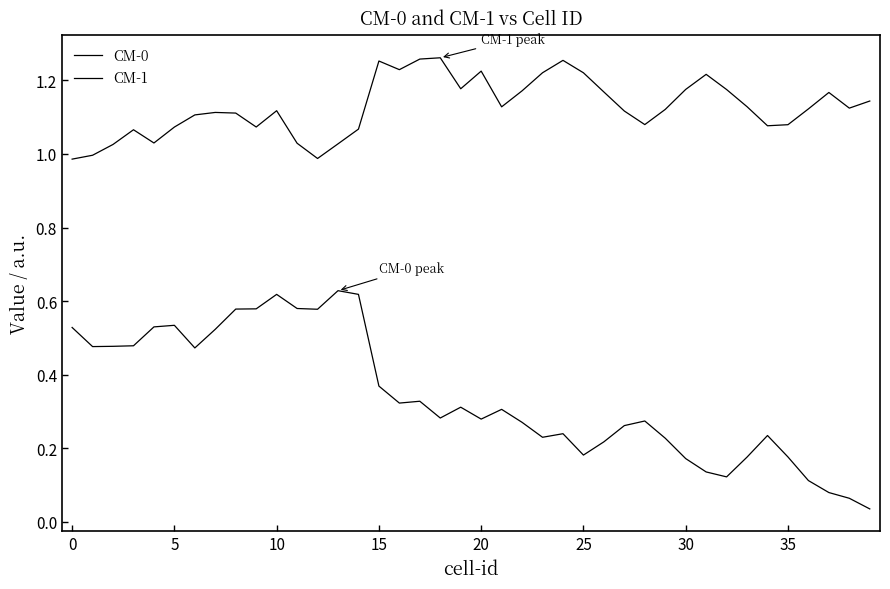

What is the lowest value of the CM-1 series?

1.0